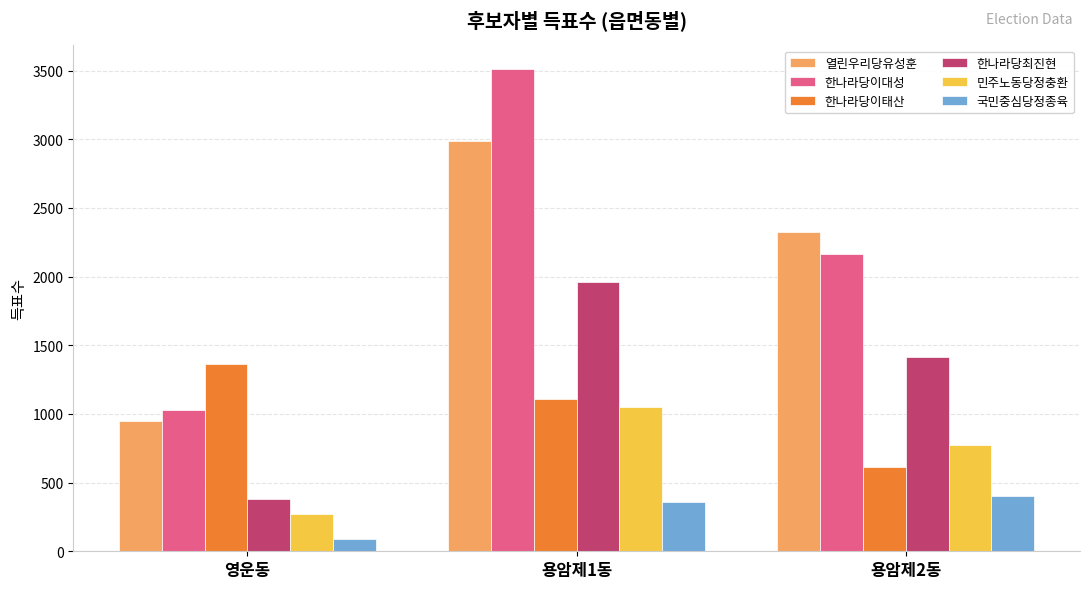

What is the label of the 1st bar from the right?

용암제2동